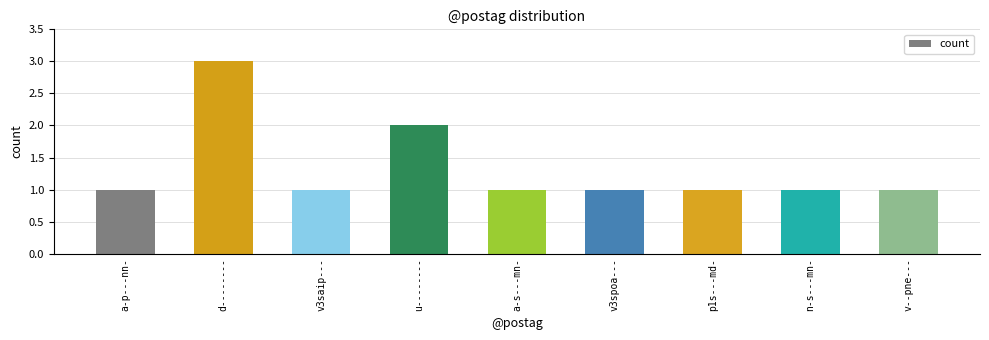

What is the value of the 7th bar from the left?

1